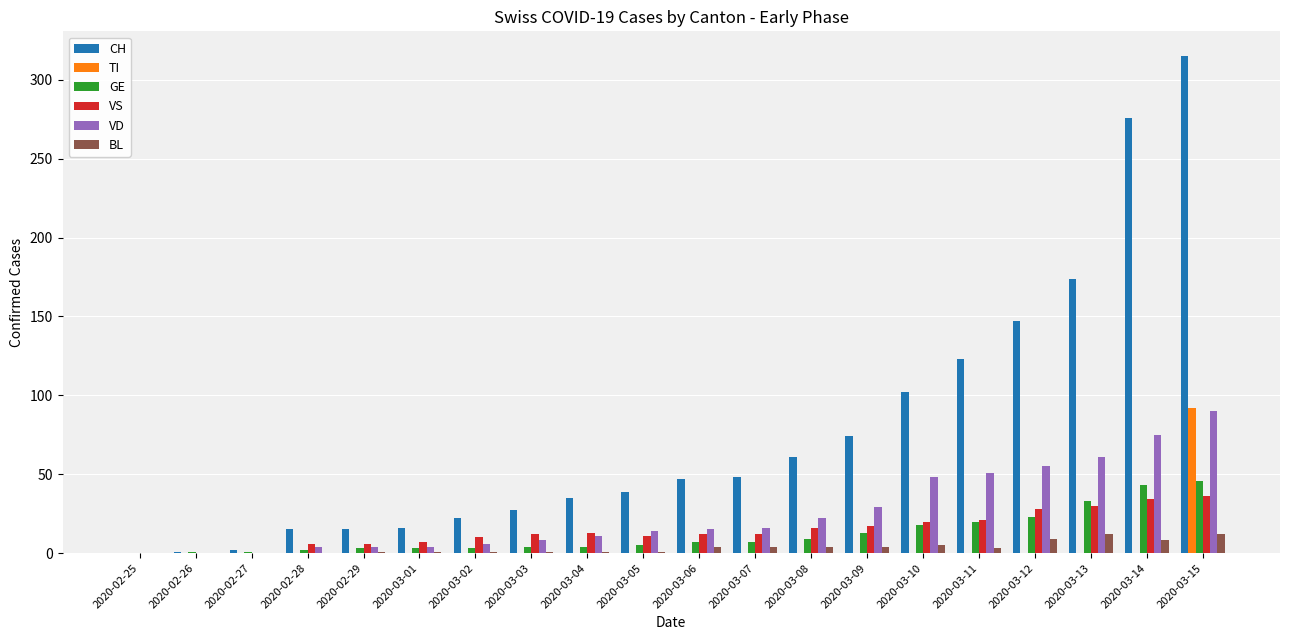

What is the average value of the CH series?

77